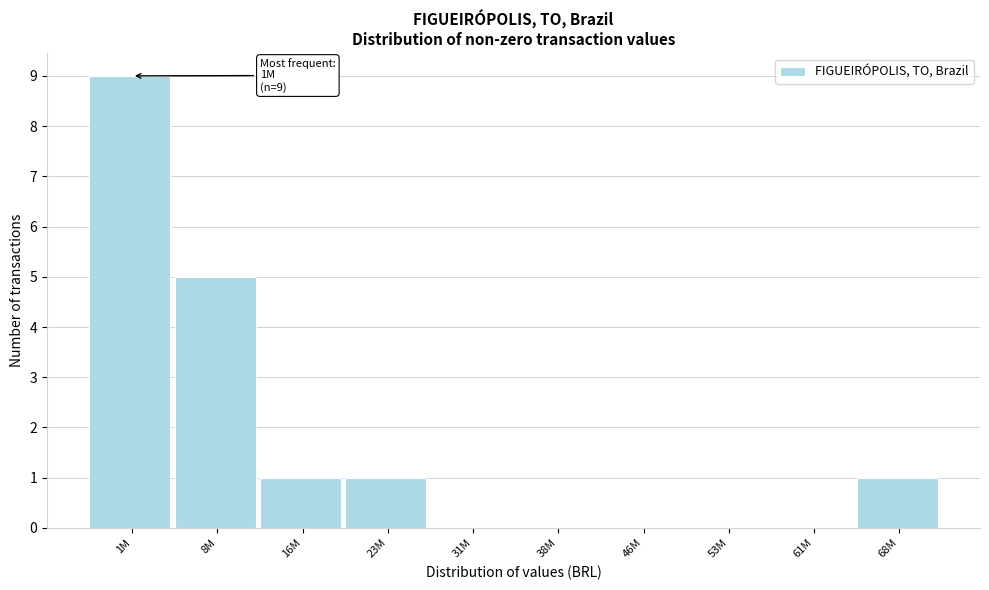

Reading left to right, transcribe all the data shown in this chart.

1M=9	8M=5	16M=1	23M=1	31M=0	38M=0	46M=0	53M=0	61M=0	68M=1